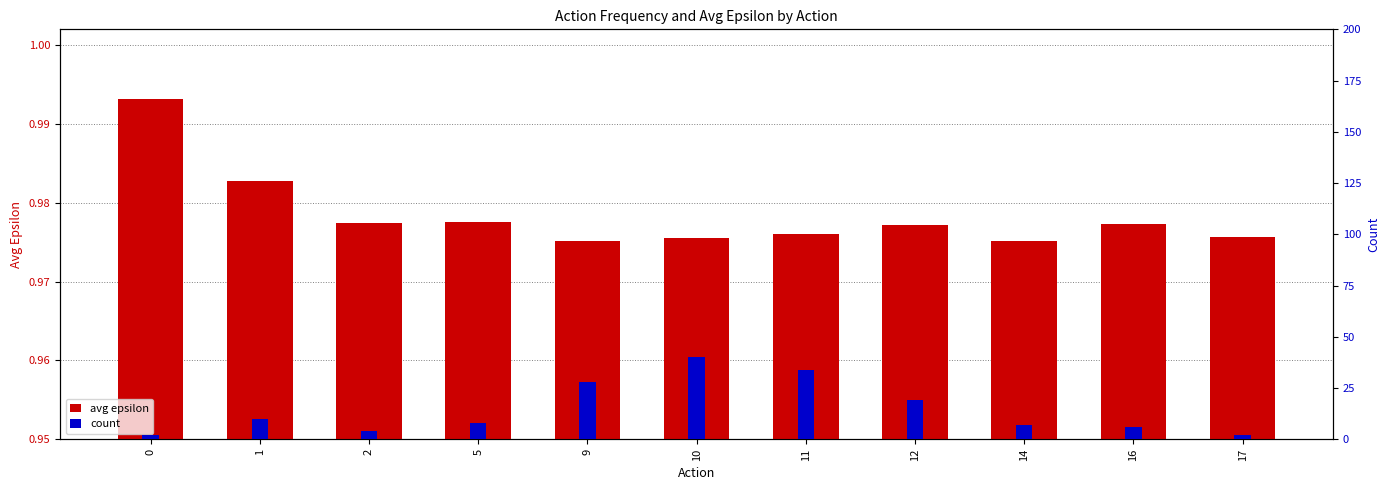

Which series has the largest total across all categories?

count